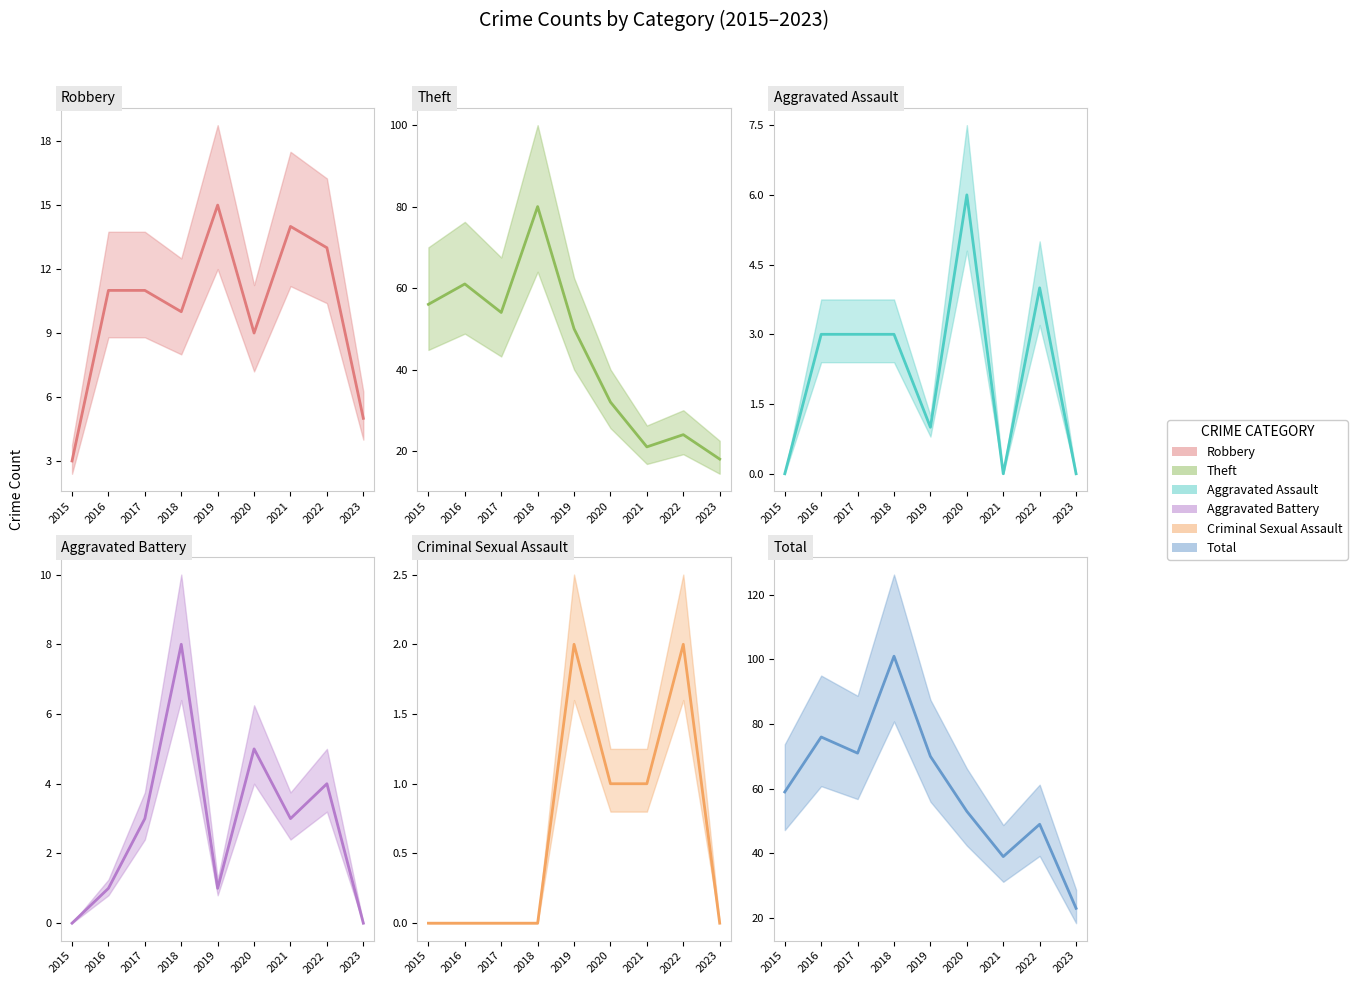

Is it true that Robbery (mean) equals 7 at 2021?

False